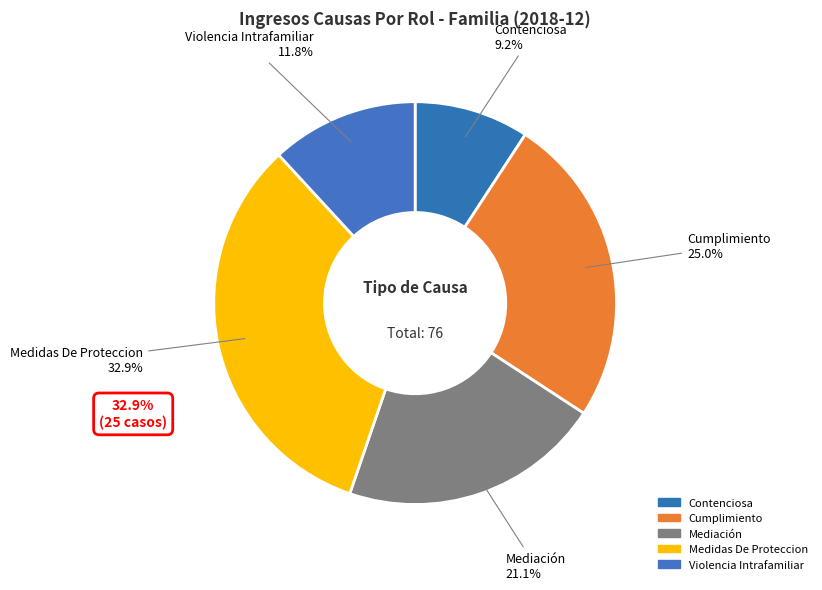

How many segments does this pie chart have?

5